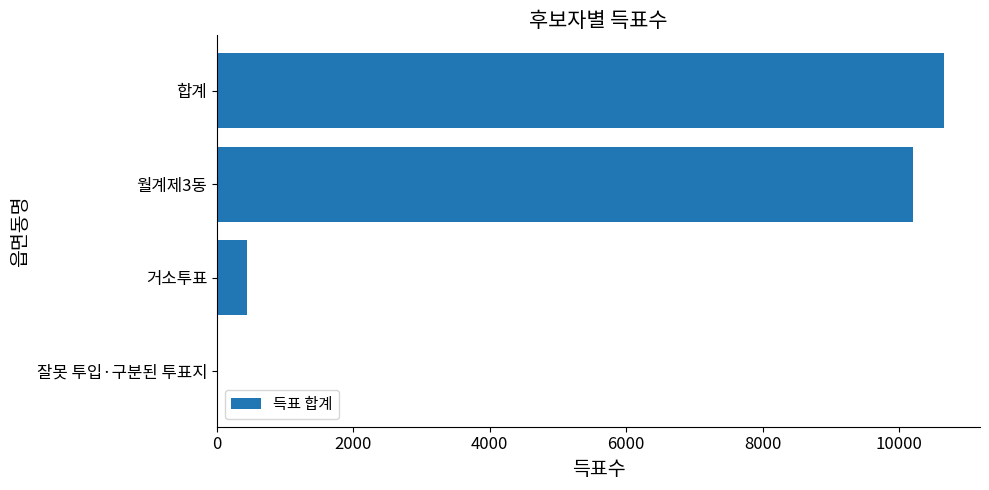

Reading top to bottom, extract all data points from this chart.

합계=10656	월계제3동=10212	거소투표=439	잘못 투입·구분된 투표지=5